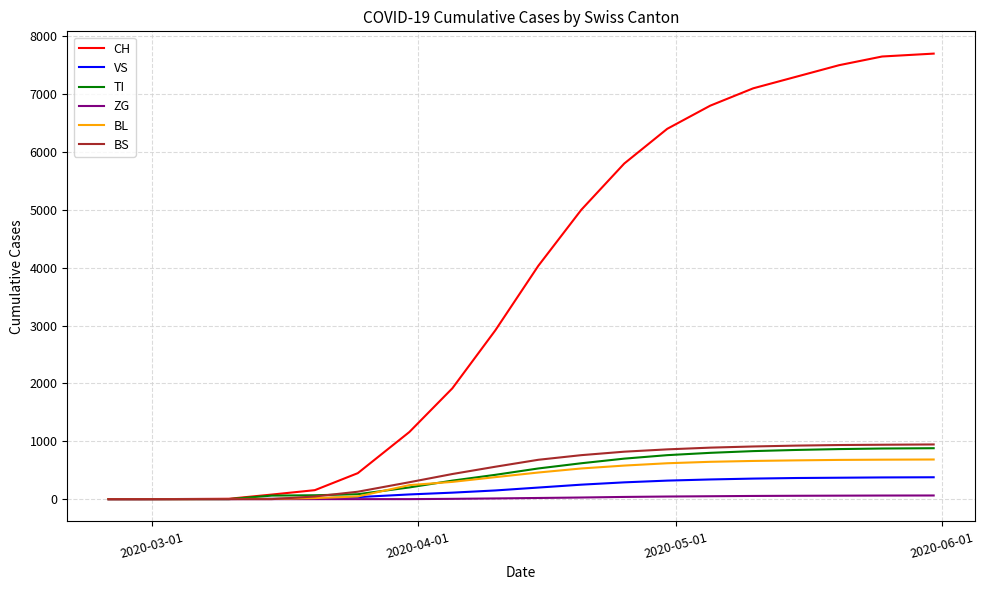

Which series has the largest range (max minus min)?

CH